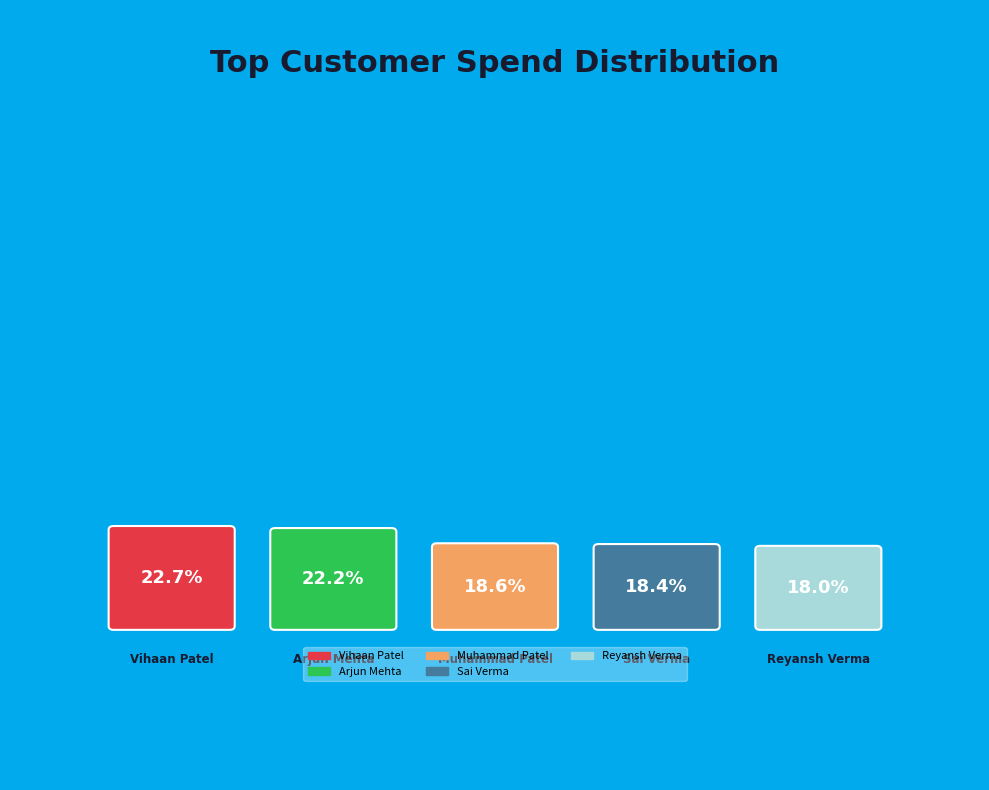

To the nearest percent, what percentage of the pie is Muhammad Patel?

19%